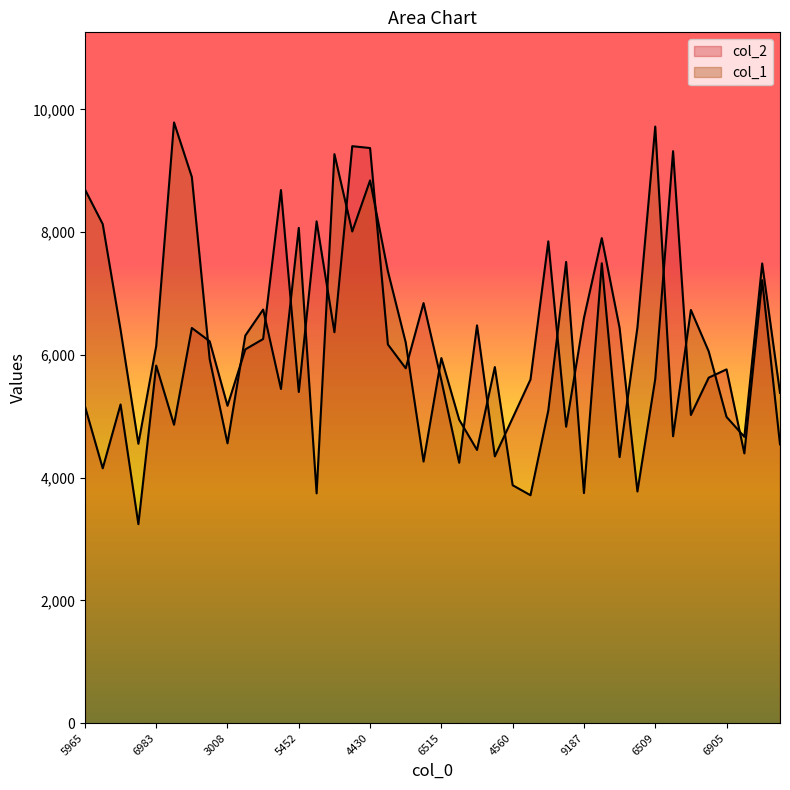

What is the sum of all col_2 values?

240969